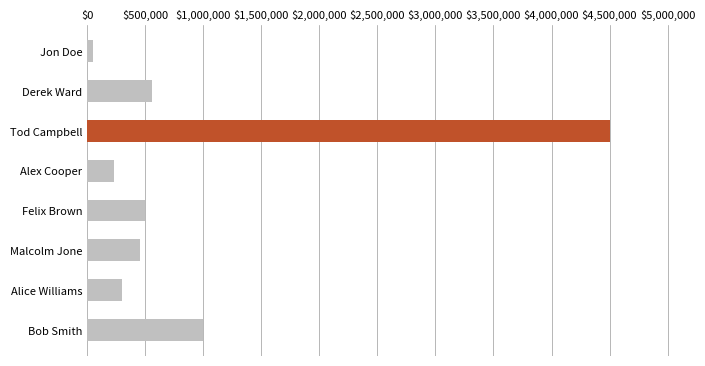

How many categories are shown in the chart?

8